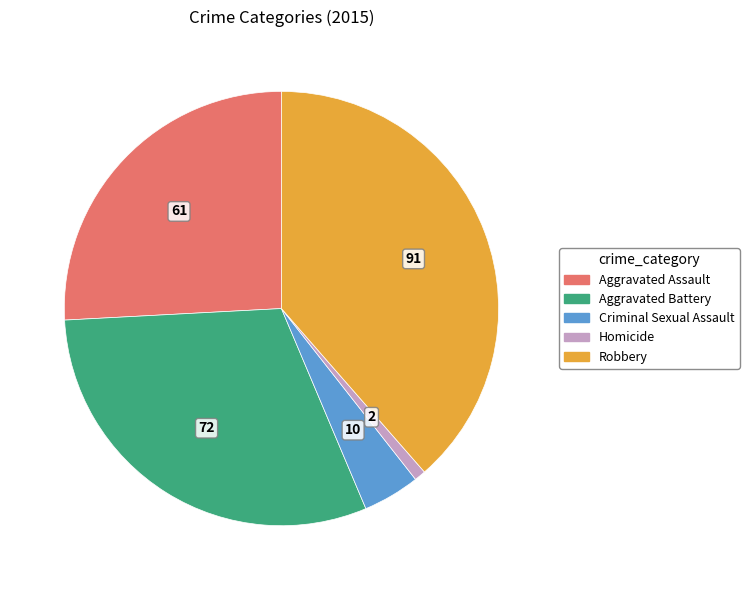

Count the number of slices in the pie.

5